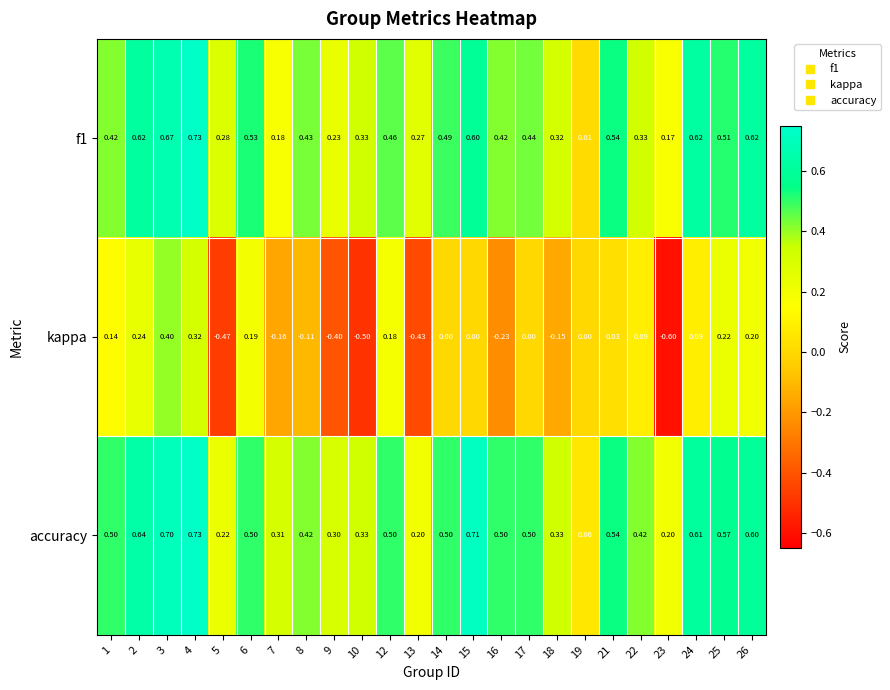

Is the value of accuracy at 15 greater than the value of kappa at 3?

Yes